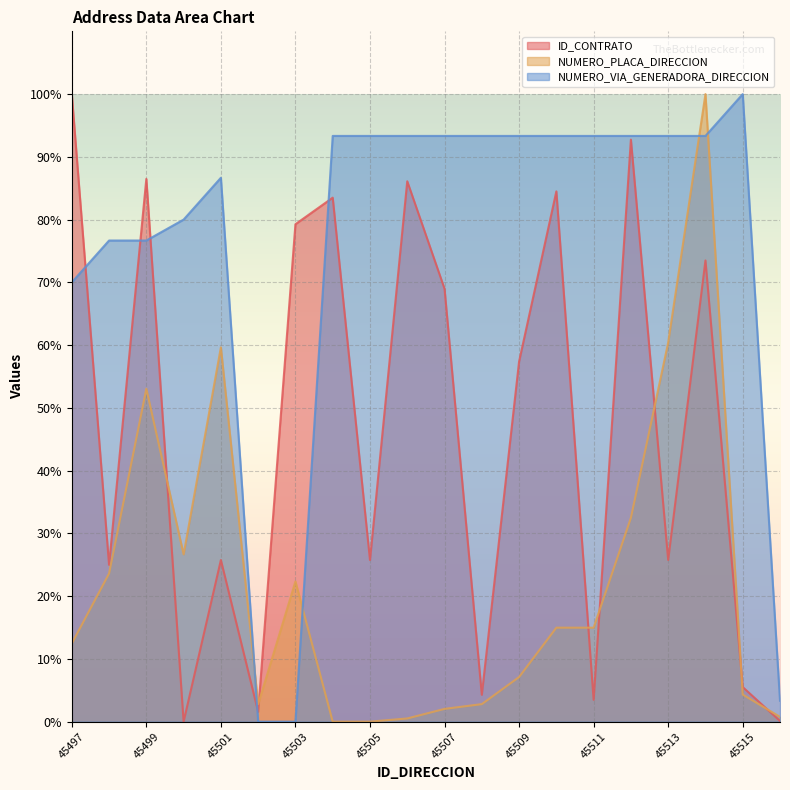

What is the difference between the maximum and second lowest values in the ID_CONTRATO series?

99.9